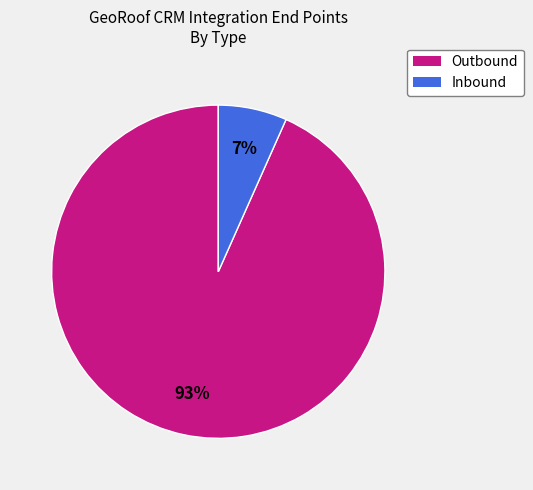

Combined, do Inbound and Outbound account for over 50%?

Yes